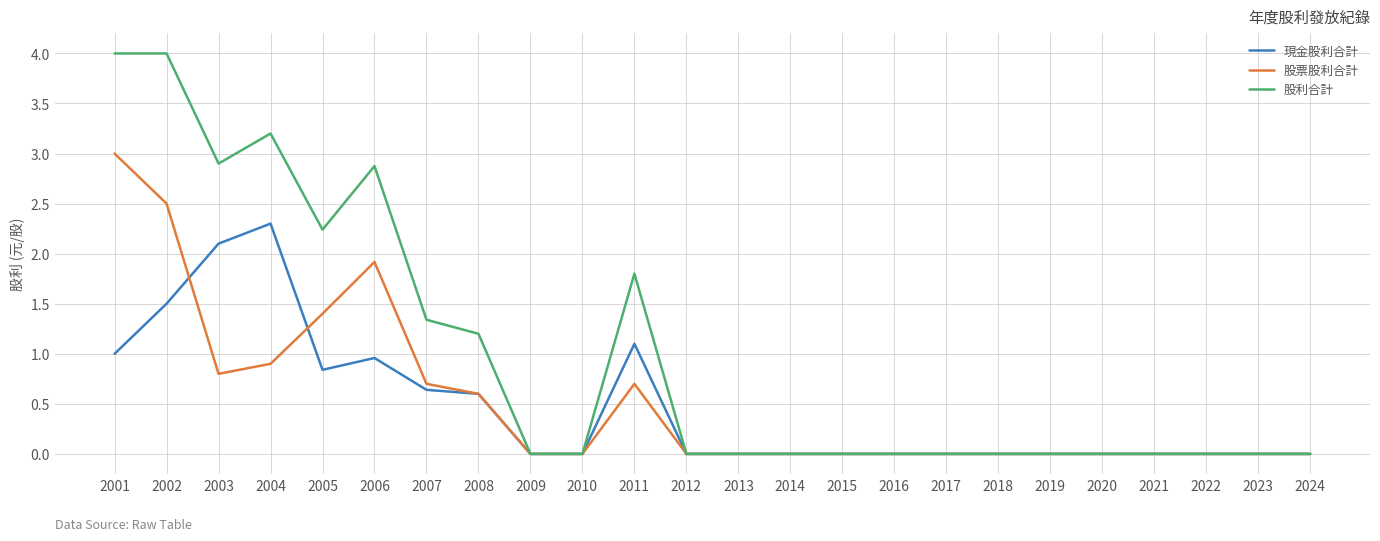

Which series has the largest total across all categories?

股利合計